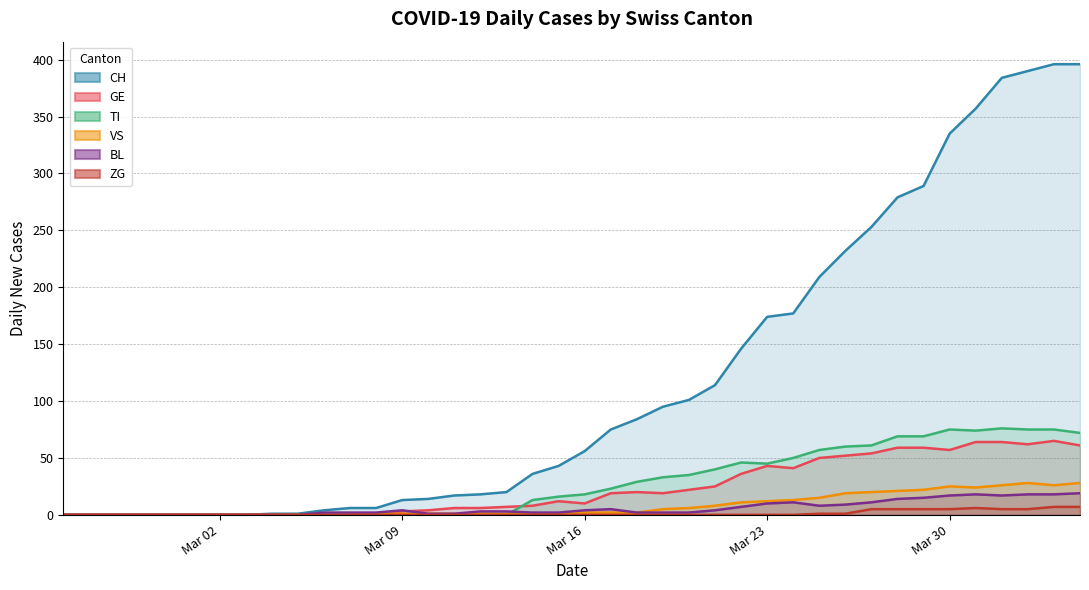

List the series in order of their peak value, lowest first.

ZG, BL, VS, GE, TI, CH